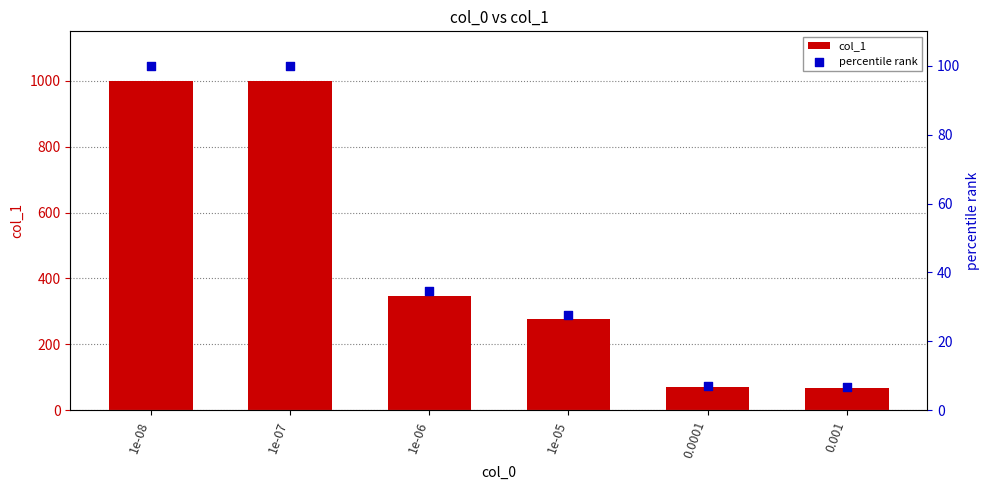

Which series has the widest spread of Y values?

col_1